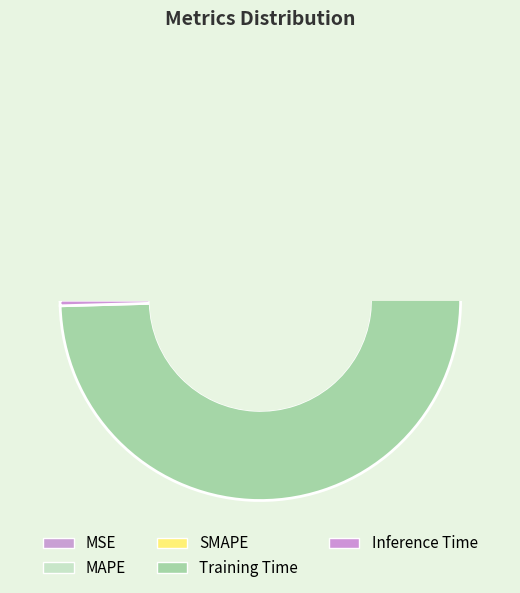

The MAPE slice represents 16% of the pie. True or false?

False